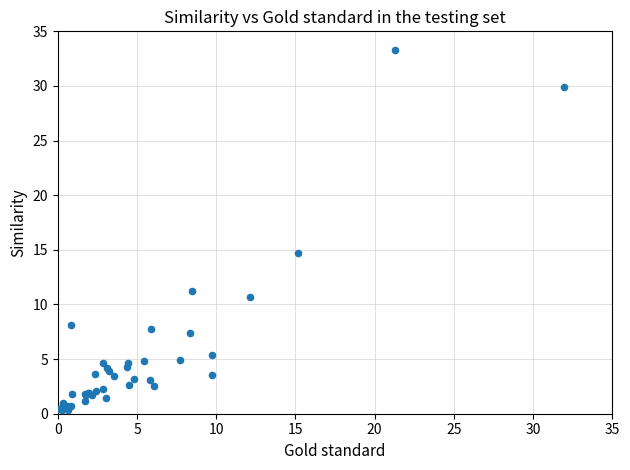

What Y value in the scatter plot is closest to 16?

14.7